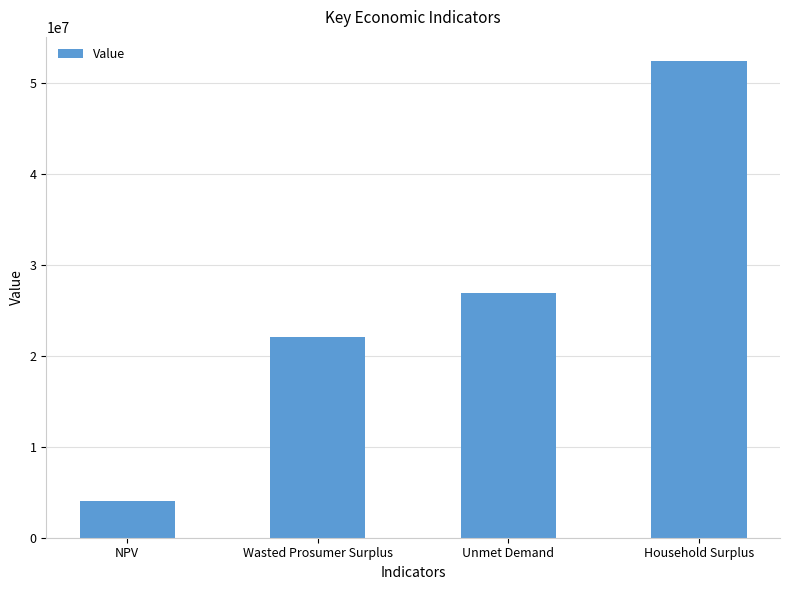

Are the bars horizontal?

No